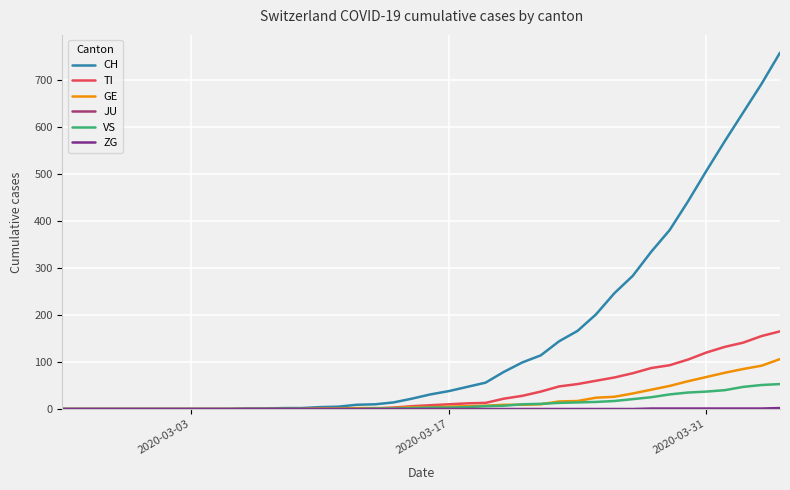

Which series has the largest total across all categories?

CH